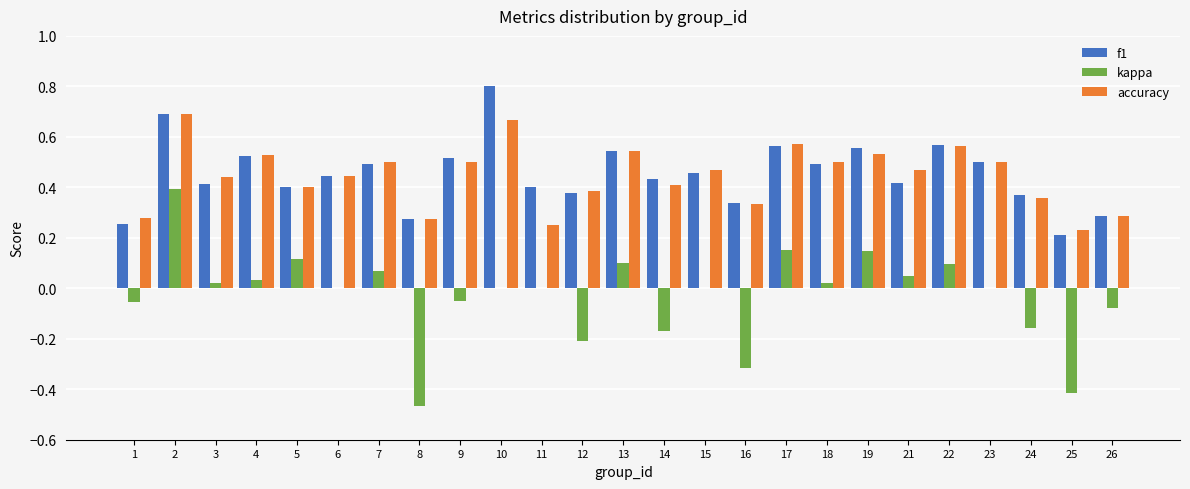

At which category does the chart reach its peak across all series?

10